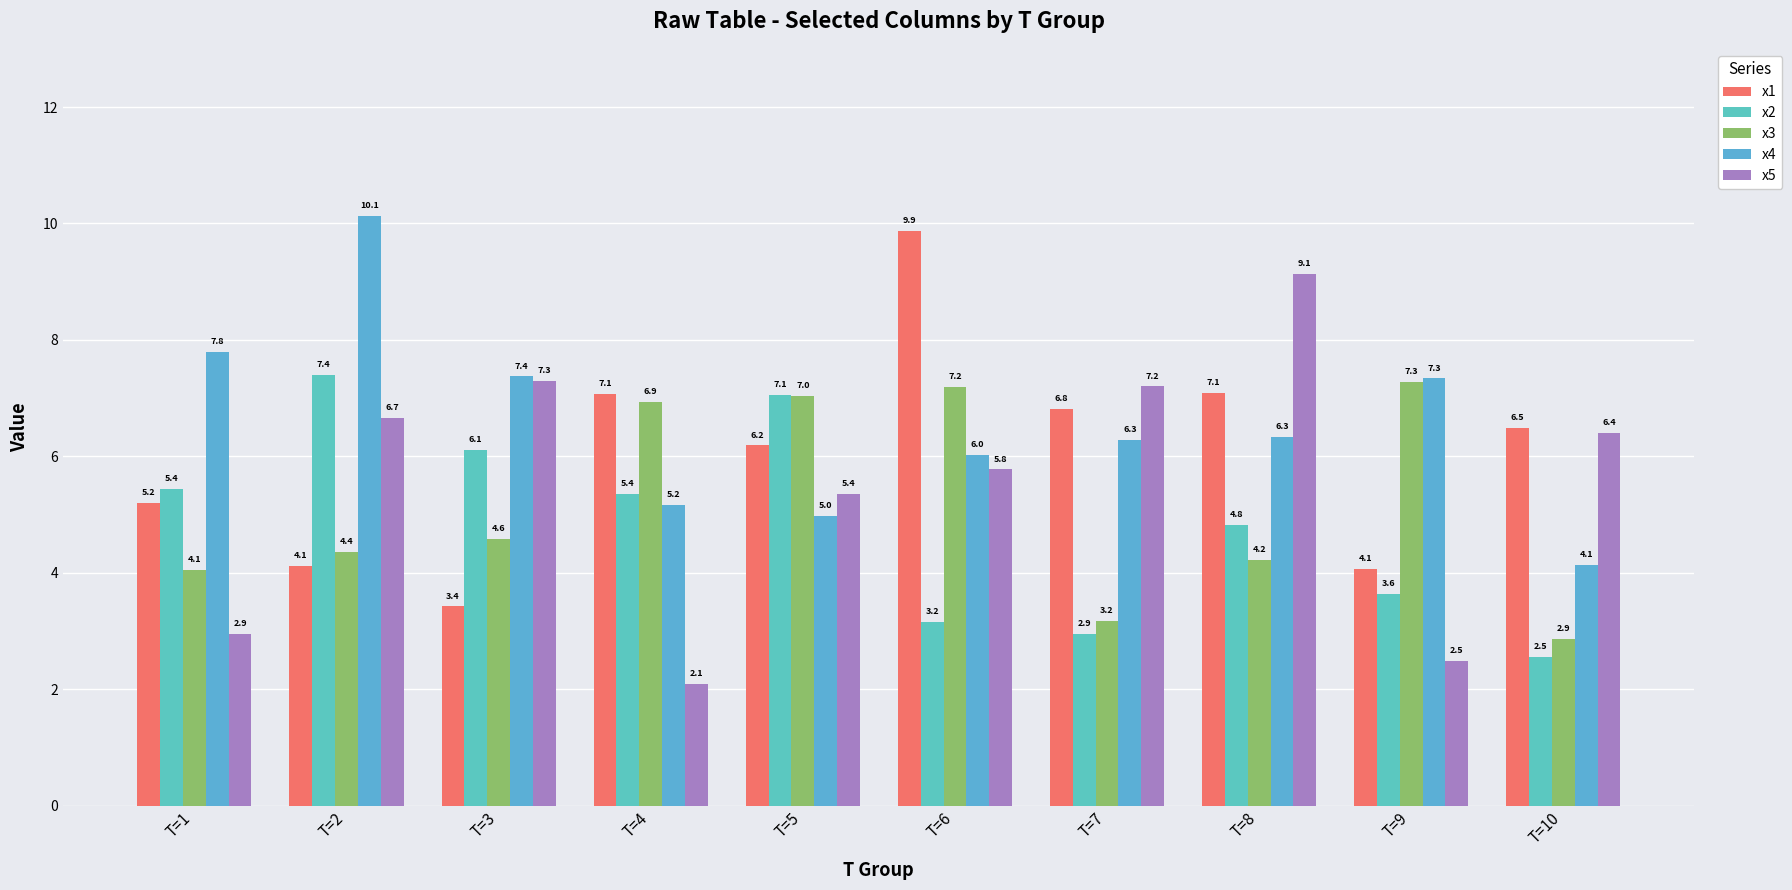

What is the approximate value of x5 at T=5?

5.4